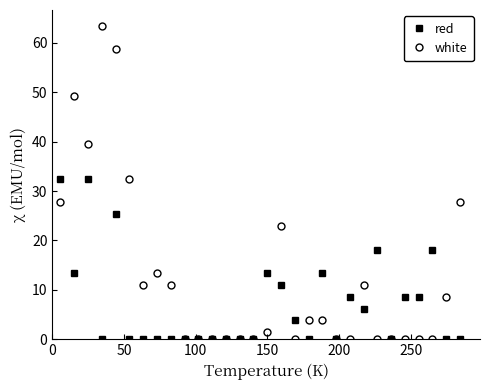

Which series has the largest total across all categories?

white